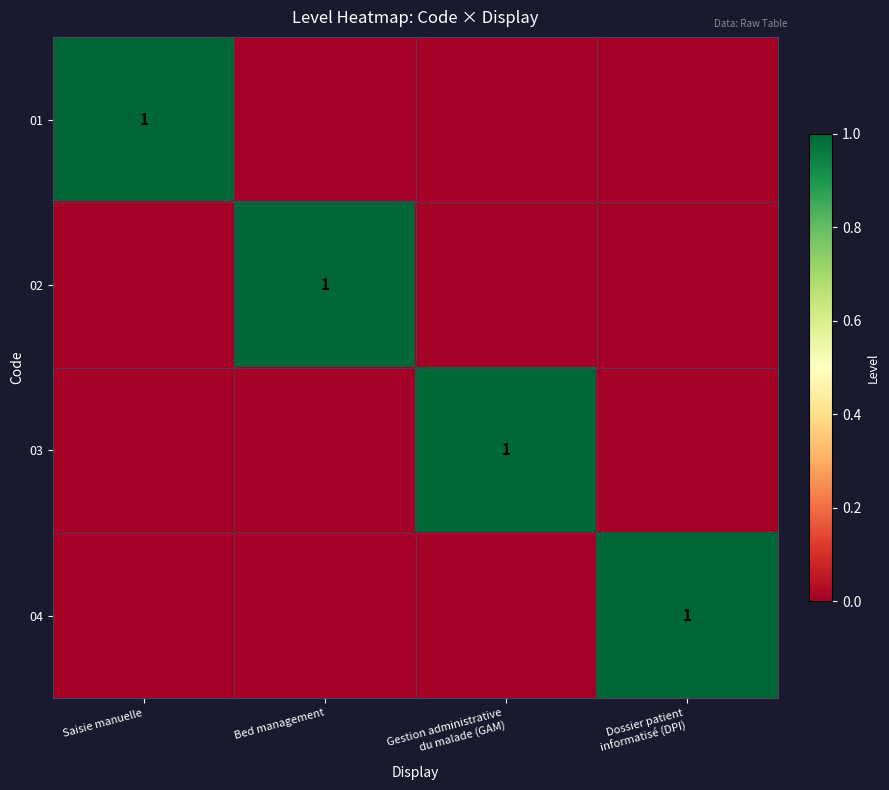

What is the spread (max minus min) of values at Dossier patient
informatisé (DPI)?

1